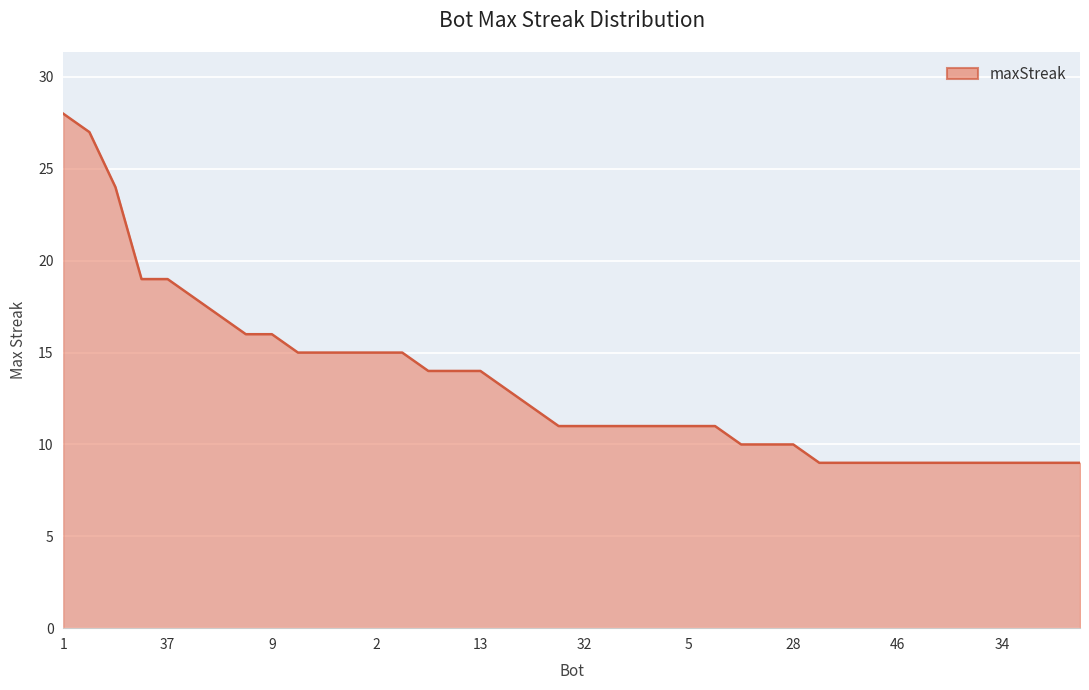

What is the minimum value shown in the chart?

9